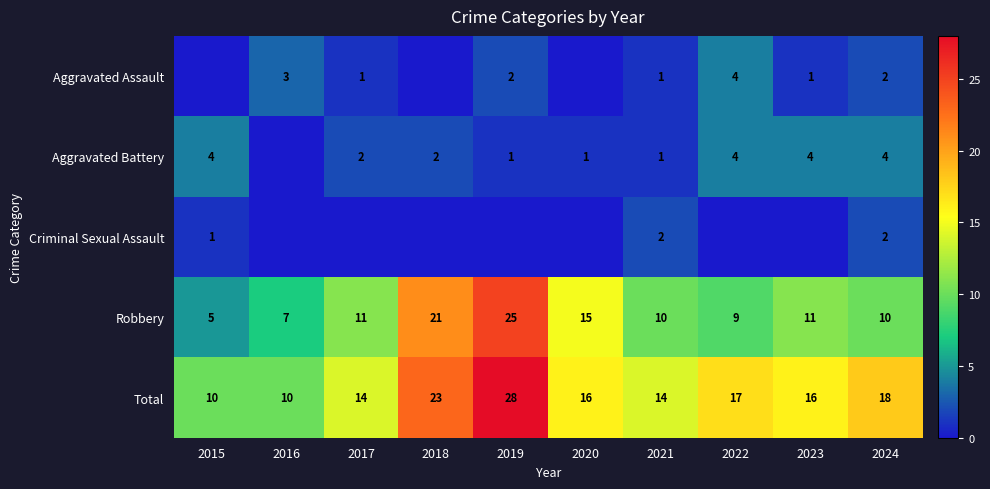

Where is Total nearest to the value 19?

2024